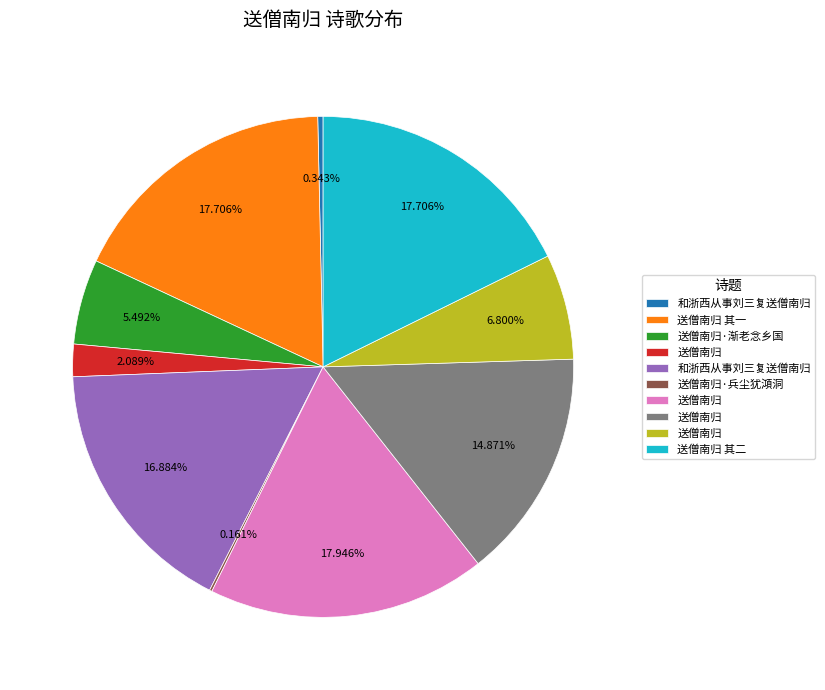

Is there any slice that represents more than half of the pie?

No